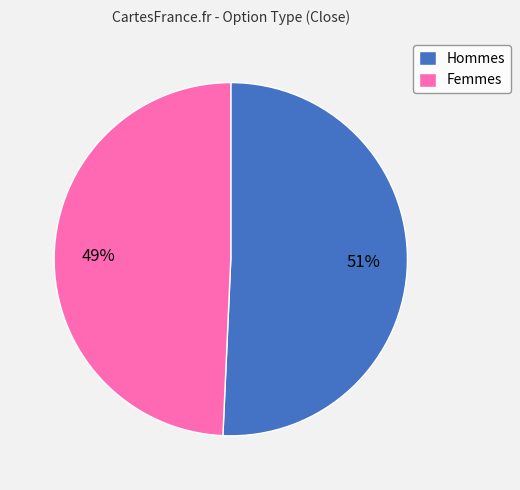

To the nearest percent, what is the combined percentage of Hommes and Femmes?

100%